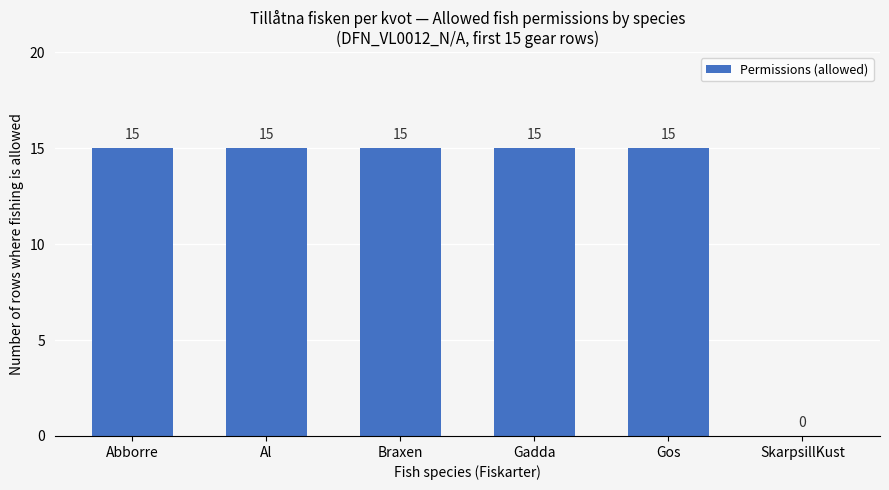

What is the approximate value at Abborre?

15